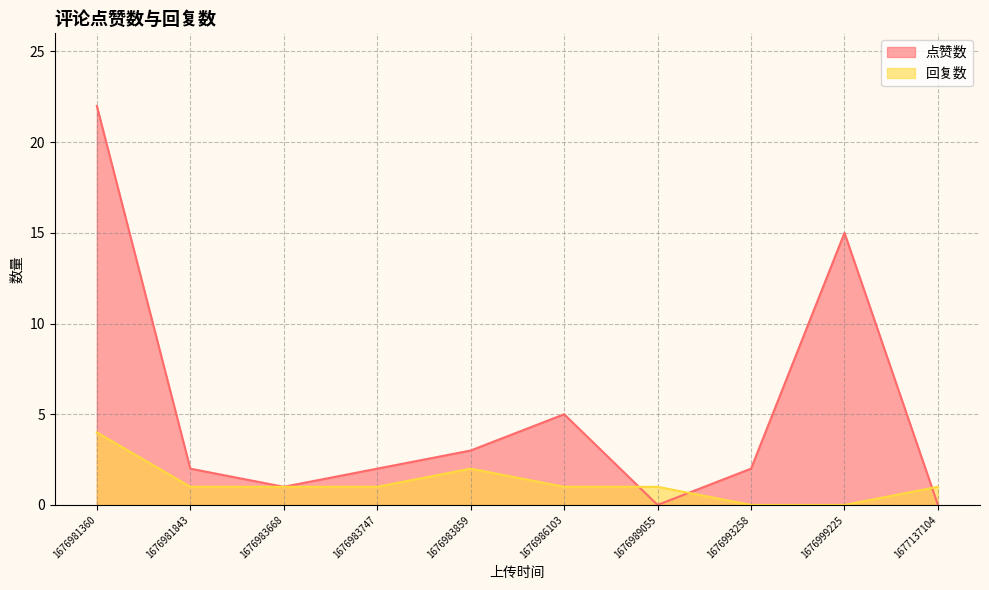

How many lines are shown in the chart?

2